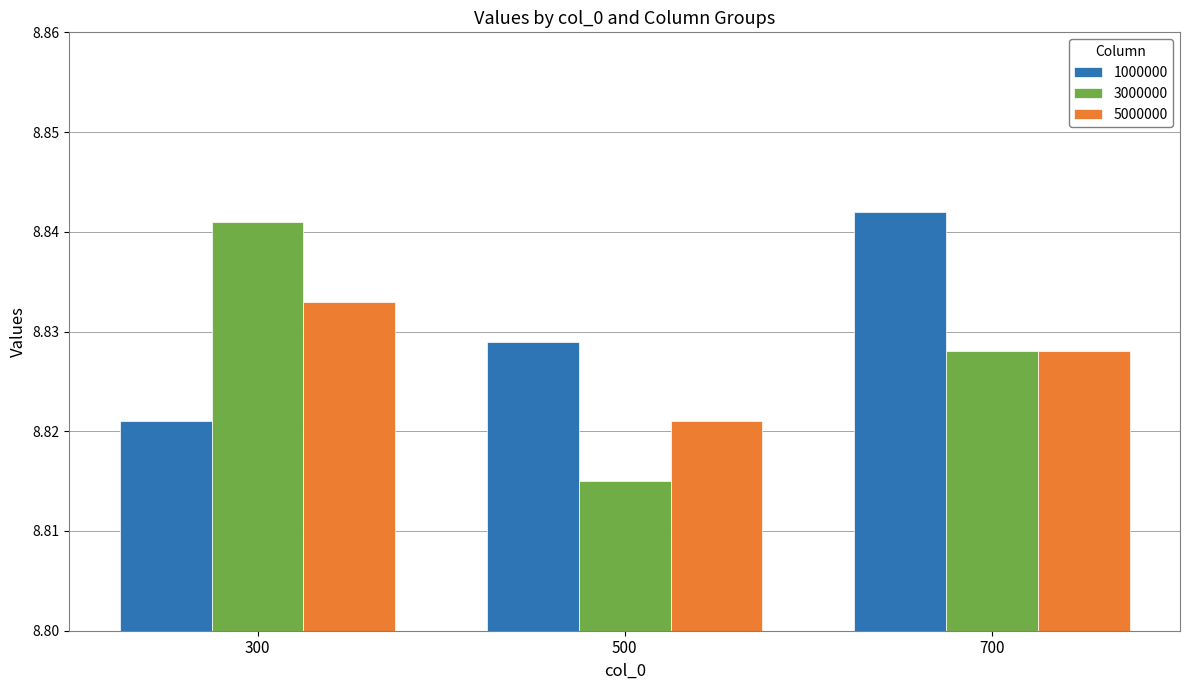

What are all the series names shown in the legend?

1000000, 3000000, 5000000